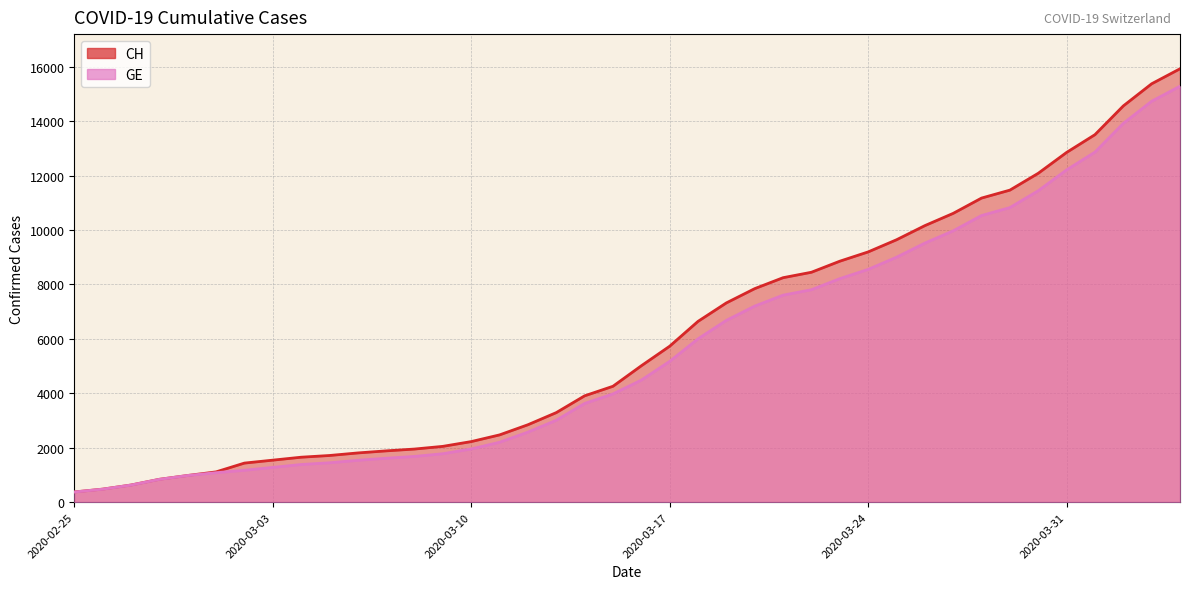

Reading left to right, what are all the values shown in this chart?

CH: 2020-02-25=375	2020-02-26=479	2020-02-27=630	2020-02-28=840	2020-02-29=981	2020-03-01=1113	2020-03-02=1436	2020-03-03=1544	2020-03-04=1652	2020-03-05=1715	2020-03-06=1809	2020-03-07=1885	2020-03-08=1952	2020-03-09=2051	2020-03-10=2226	2020-03-11=2472	2020-03-12=2845	2020-03-13=3291	2020-03-14=3908	2020-03-15=4259	2020-03-16=5012	2020-03-17=5731	2020-03-18=6644	2020-03-19=7323	2020-03-20=7847	2020-03-21=8249	2020-03-22=8449	2020-03-23=8855	2020-03-24=9196	2020-03-25=9642	2020-03-26=10162	2020-03-27=10613	2020-03-28=11175	2020-03-29=11467	2020-03-30=12086	2020-03-31=12852	2020-04-01=13505	2020-04-02=14561	2020-04-03=15375	2020-04-04=15926
GE: 2020-02-25=375	2020-02-26=479	2020-02-27=630	2020-02-28=840	2020-02-29=981	2020-03-01=1083	2020-03-02=1171	2020-03-03=1278	2020-03-04=1384	2020-03-05=1447	2020-03-06=1538	2020-03-07=1614	2020-03-08=1681	2020-03-09=1780	2020-03-10=1955	2020-03-11=2201	2020-03-12=2574	2020-03-13=3010	2020-03-14=3627	2020-03-15=3978	2020-03-16=4485	2020-03-17=5174	2020-03-18=6002	2020-03-19=6681	2020-03-20=7205	2020-03-21=7607	2020-03-22=7807	2020-03-23=8213	2020-03-24=8554	2020-03-25=9000	2020-03-26=9520	2020-03-27=9971	2020-03-28=10533	2020-03-29=10825	2020-03-30=11444	2020-03-31=12210	2020-04-01=12863	2020-04-02=13919	2020-04-03=14733	2020-04-04=15284